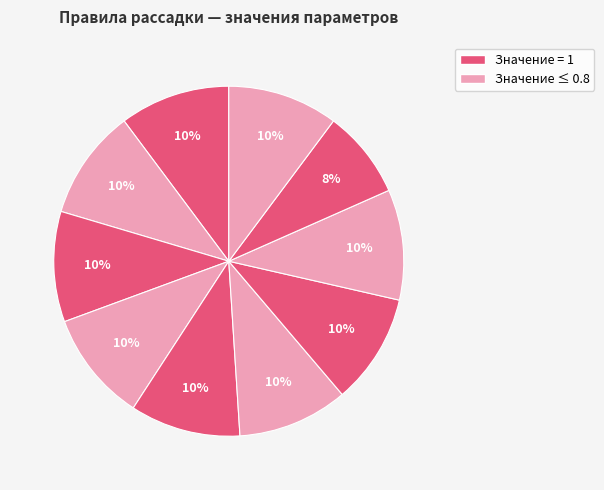

Does any single category account for the majority?

No